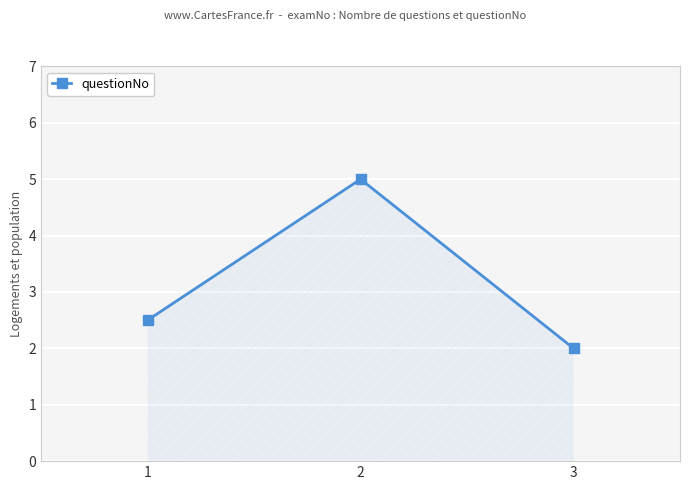

Between 1 and 2, which is larger?

2